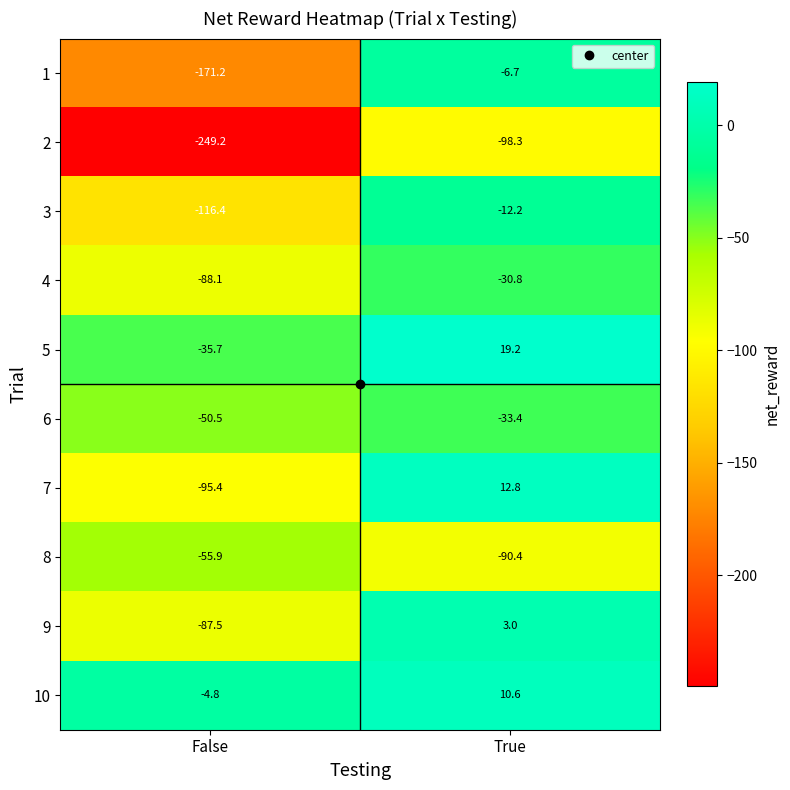

What is the difference between the highest and lowest values at False?

244.4